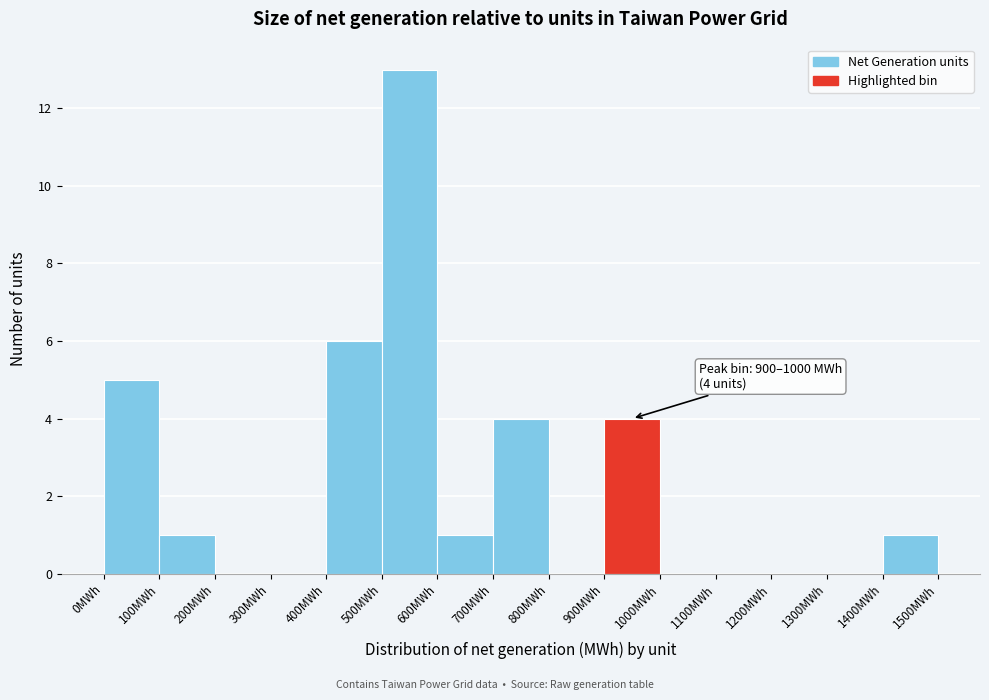

Which range on the x-axis has the tallest bar?

500 to 600